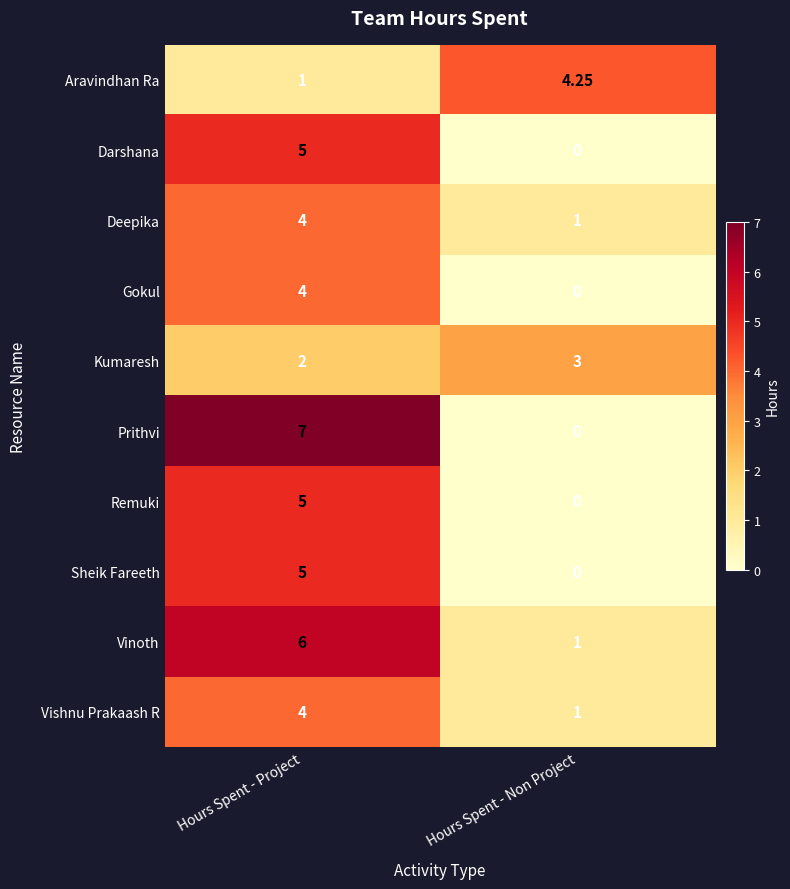

Is the value of Remuki at Hours Spent - Non Project greater than the value of Vinoth at Hours Spent - Non Project?

No